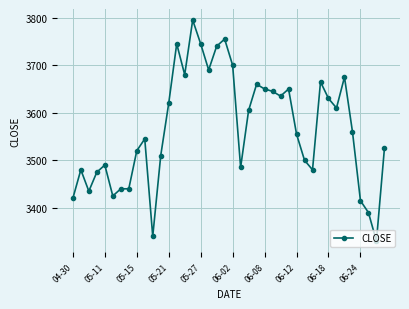

What is the minimum value shown in the chart?

3330